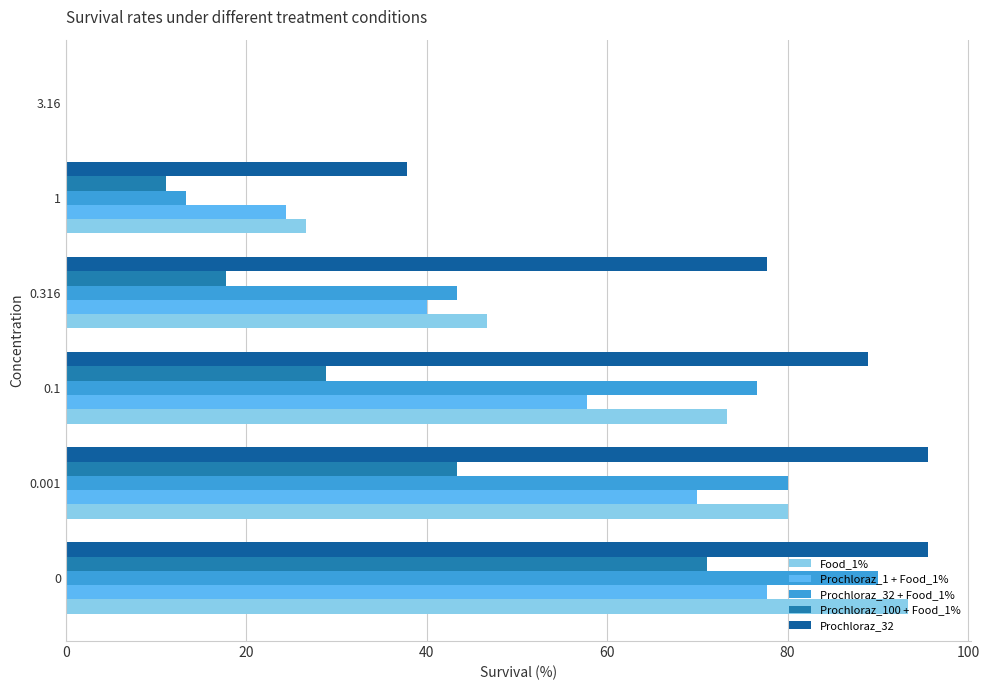

How many series are shown in this chart?

5